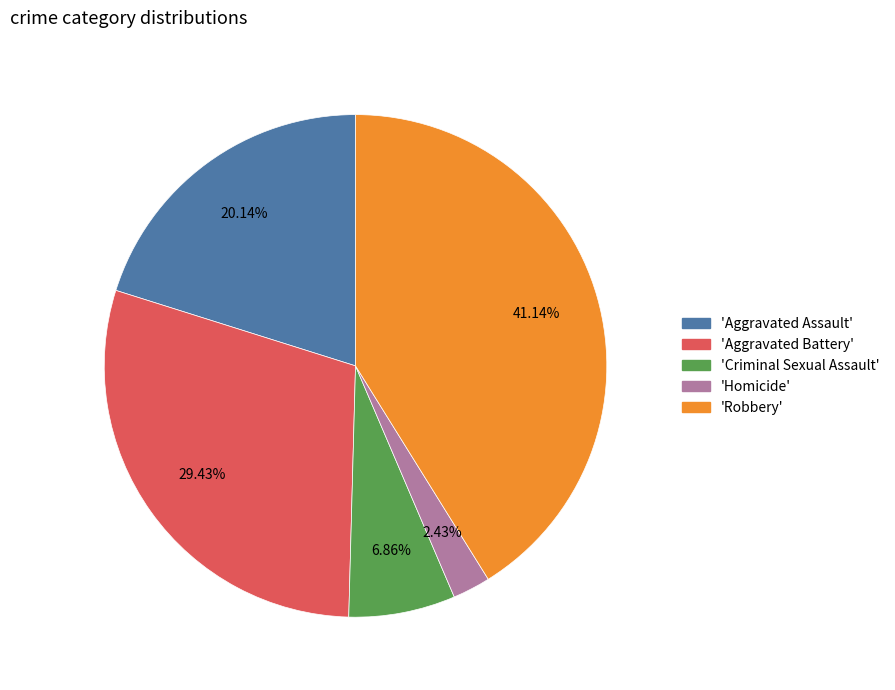

Does any single category account for the majority?

No